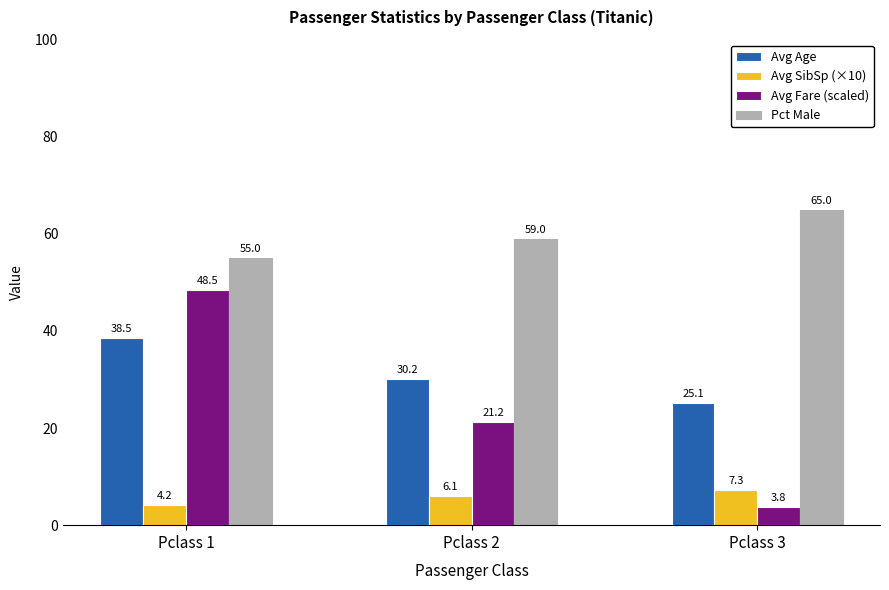

What is the sum of the Avg Fare (scaled) values at Pclass 2 and Pclass 3?

25.0